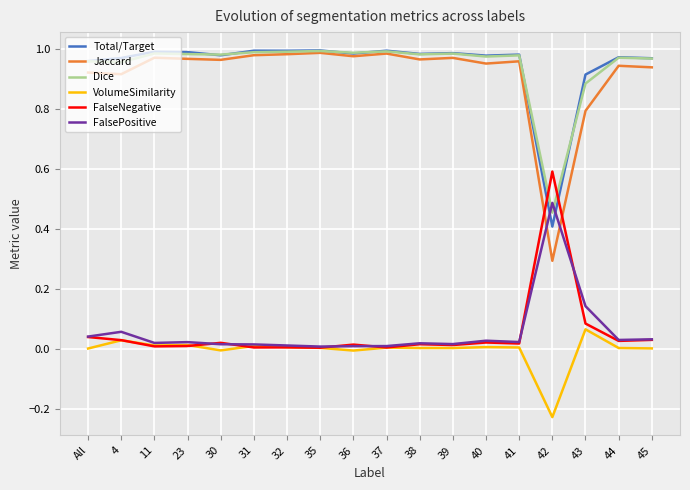

At which label does Jaccard reach its minimum?

42